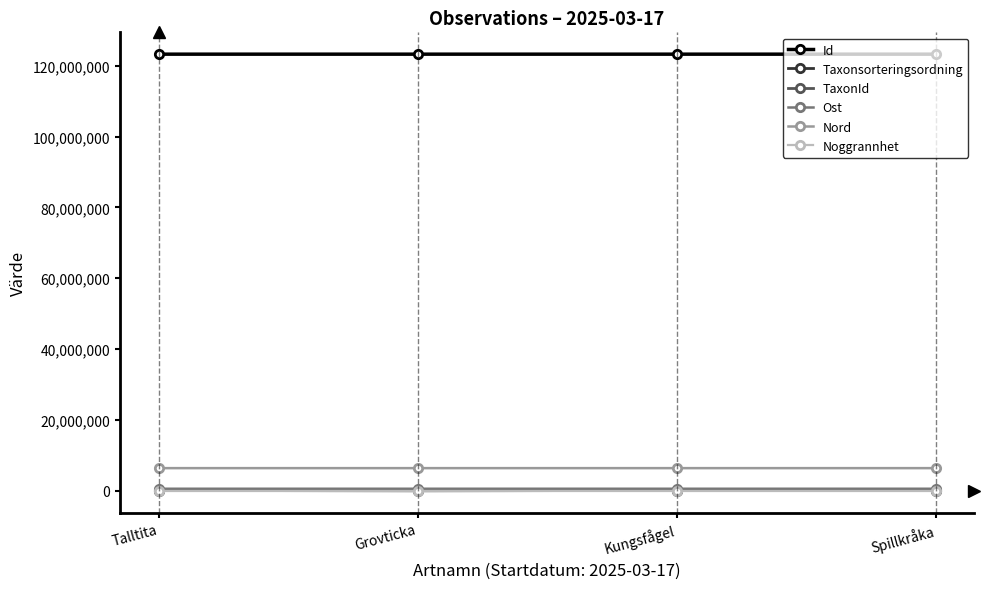

Is it true that Ost equals 582047 at Grovticka?

True